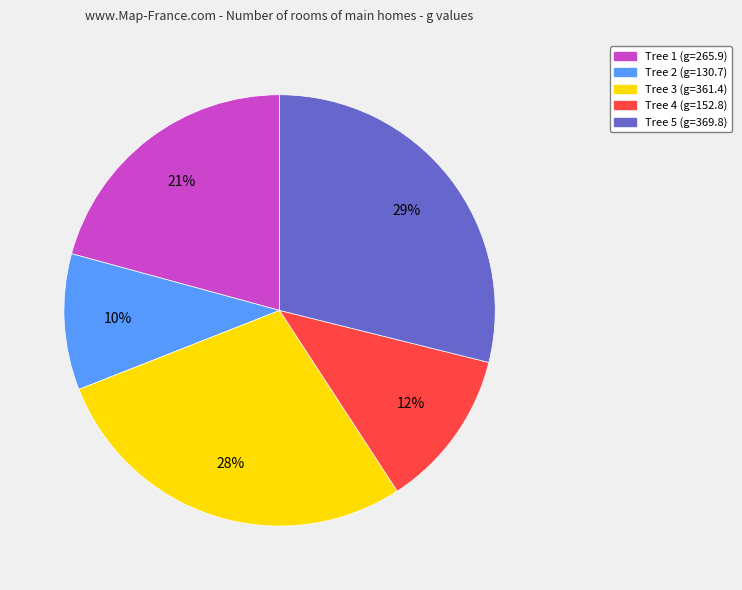

Do Tree 3 (g=361.4) and Tree 1 (g=265.9) together represent more than half of the pie?

No